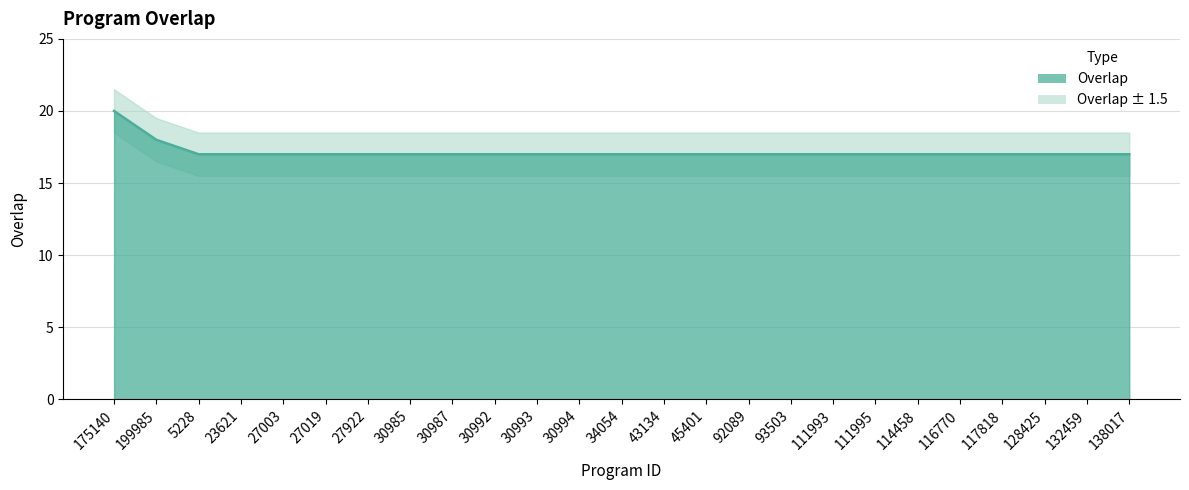

List the labels in order of value, largest first.

175140, 199985, 5228, 23621, 27003, 27019, 27922, 30985, 30987, 30992, 30993, 30994, 34054, 43134, 45401, 92089, 93503, 111993, 111995, 114458, 116770, 117818, 128425, 132459, 138017